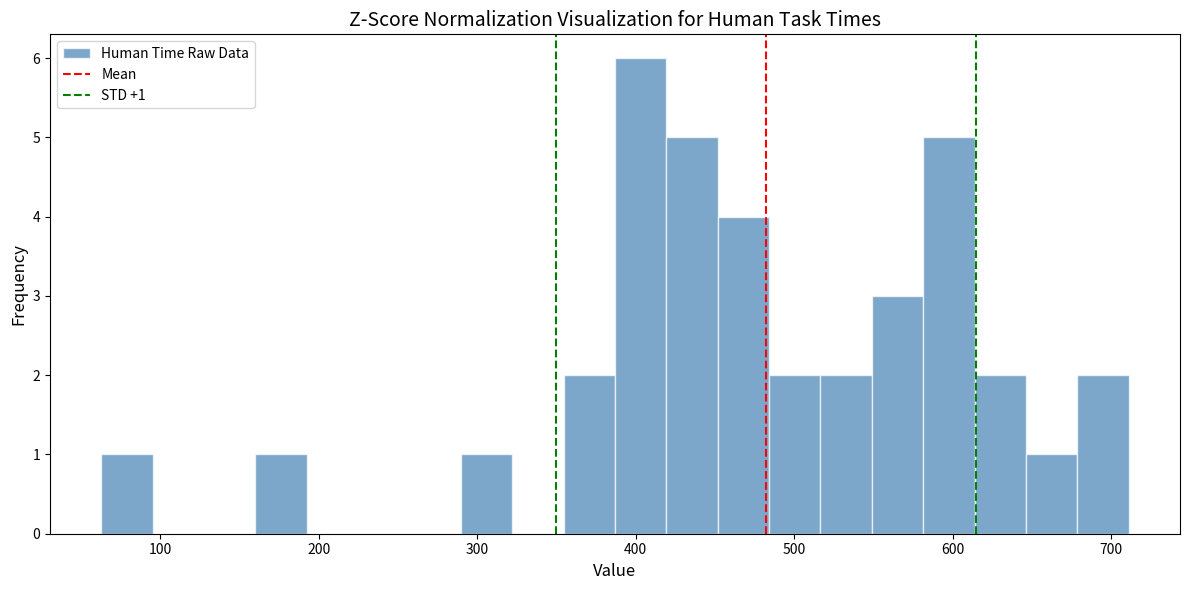

Read against the x-axis, roughly where is the centre of the tallest bar?

400